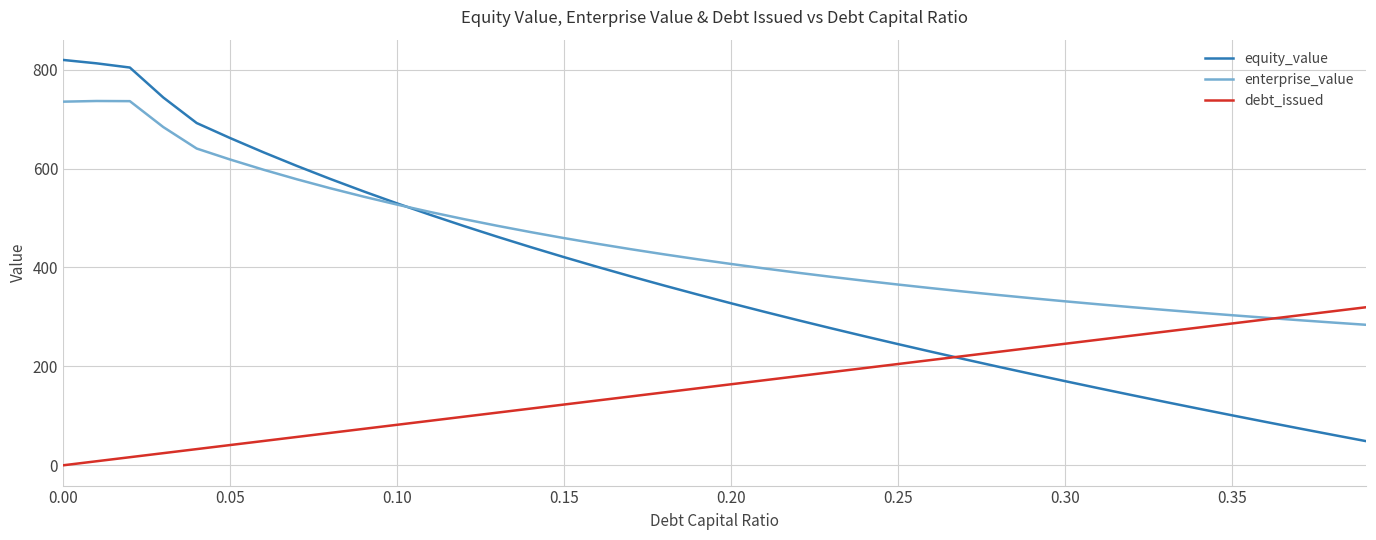

Rank the series by their average value, from highest to lowest.

enterprise_value, equity_value, debt_issued